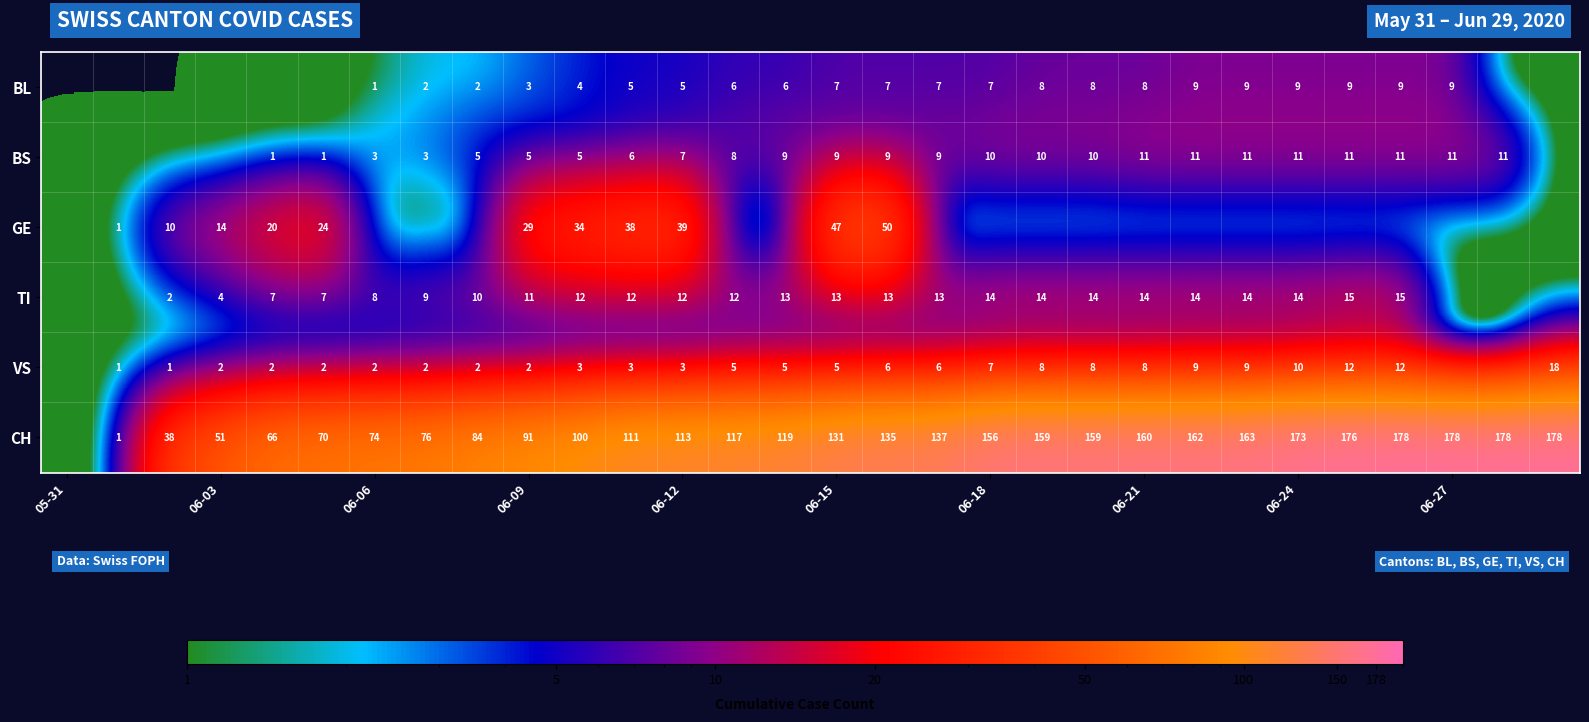

Is it true that BS equals 10 at 06-18?

True